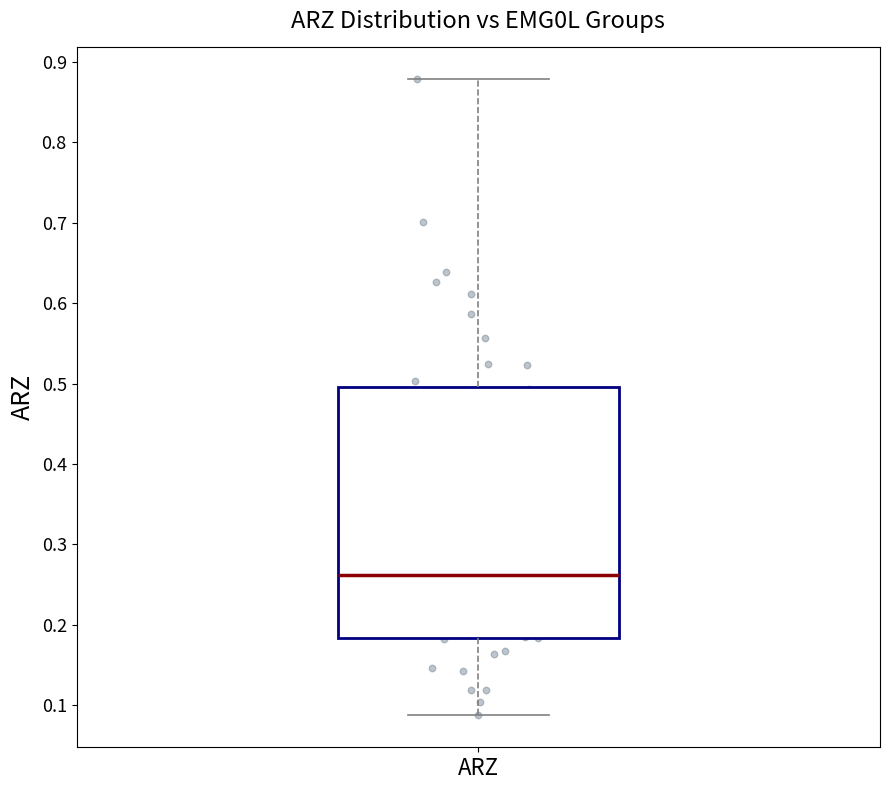

Transcribe this box plot: give where the median line is, the range the box spans, and where the two whiskers end, as read against the y-axis. The values are not printed on the chart, so give them approximately, as read against the axis.

median 0.26, box 0.18 to 0.50, whiskers 0.09 to 0.88